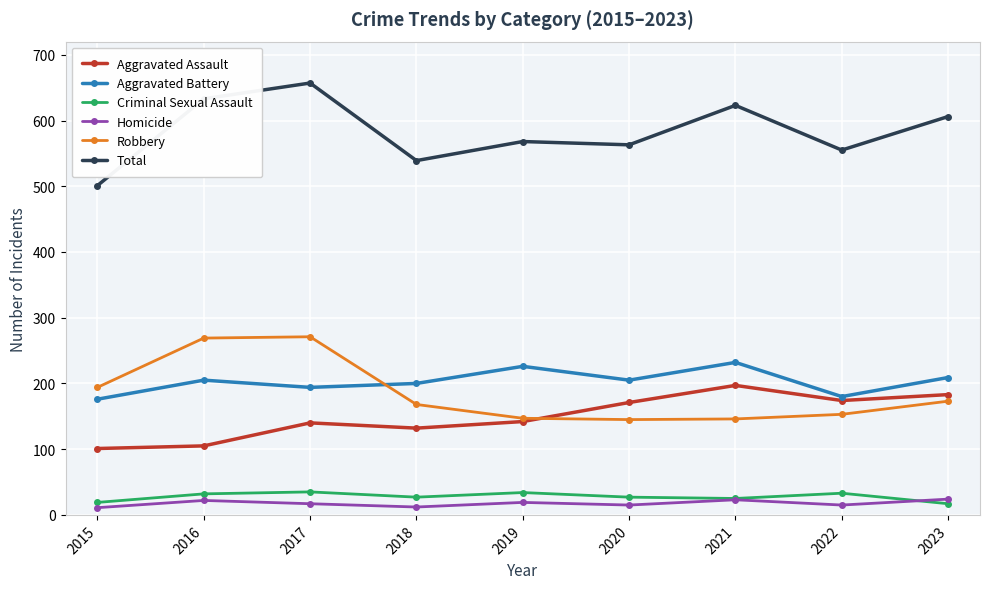

At which label is Total closest to 579?

2019